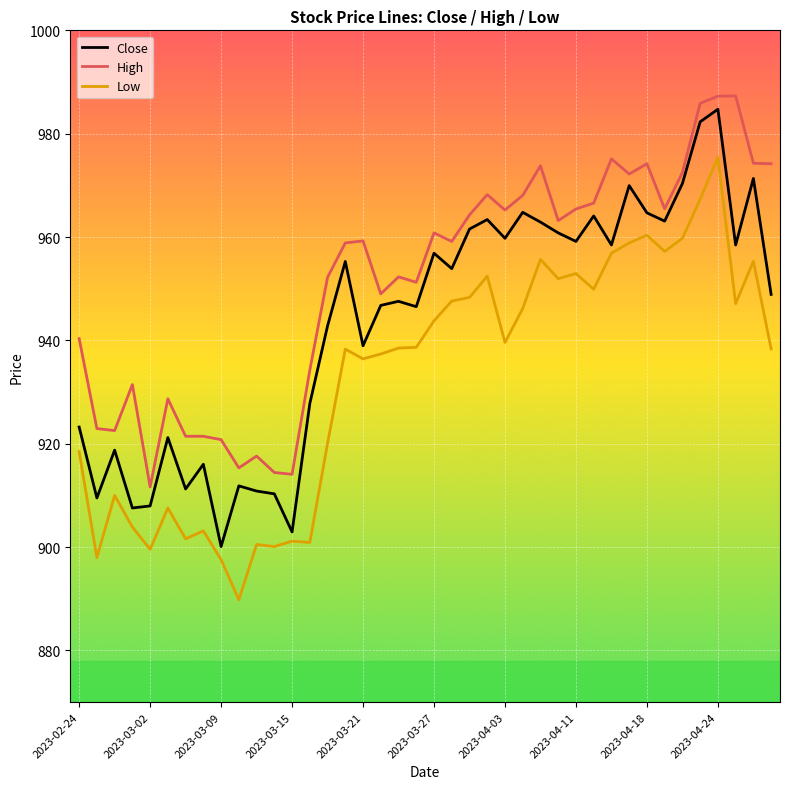

What is the minimum value shown in the chart?

889.8